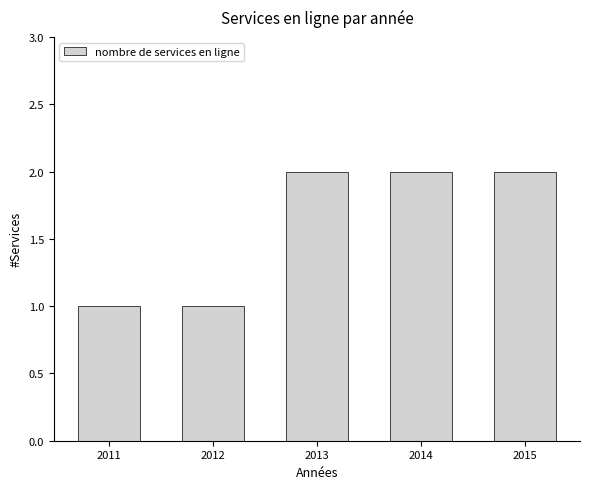

Reading left to right, list all the values displayed in this chart.

1	1	2	2	2